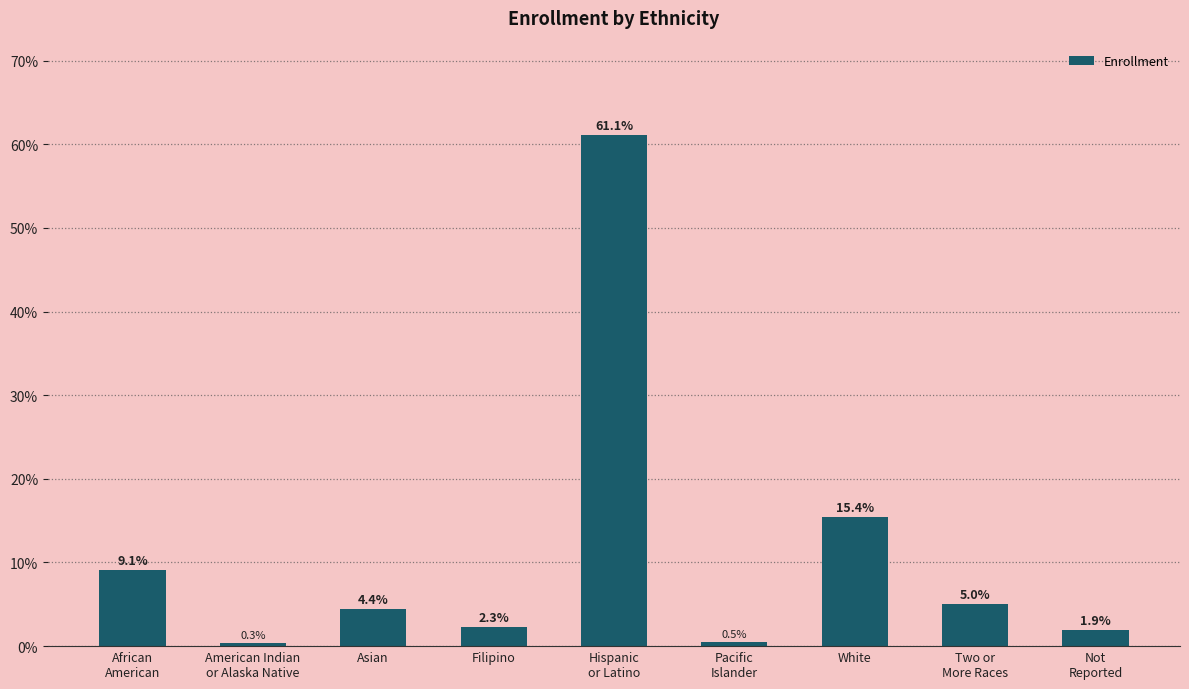

Rank the categories by value from lowest to highest.

American Indian
or Alaska Native, Pacific
Islander, Not
Reported, Filipino, Asian, Two or
More Races, African
American, White, Hispanic
or Latino